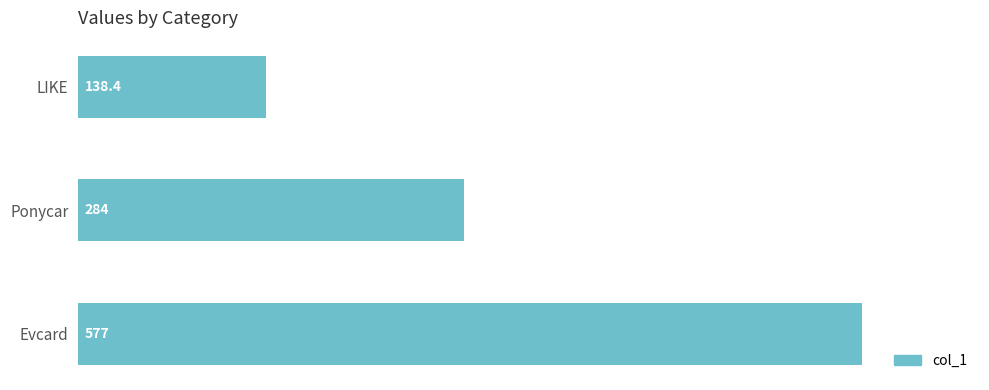

Reading bottom to top, what are all the values shown in this chart?

Evcard=577.0	Ponycar=284.0	LIKE=138.4